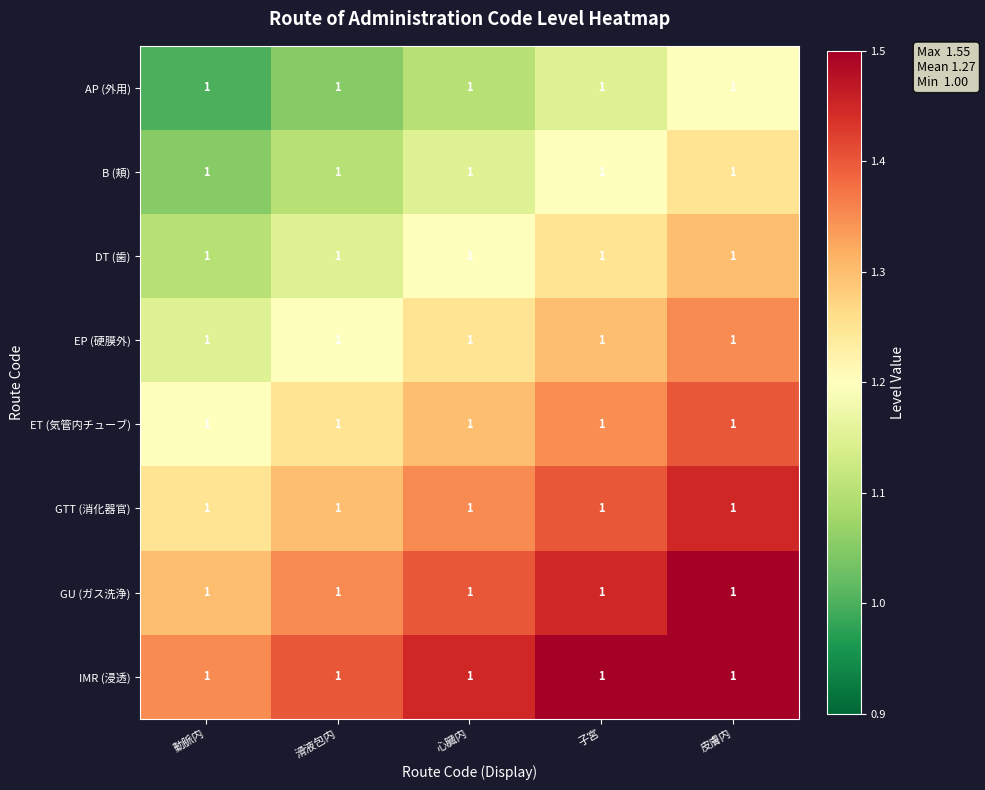

What is the minimum value for GU (ガス洗浄)?

1.3